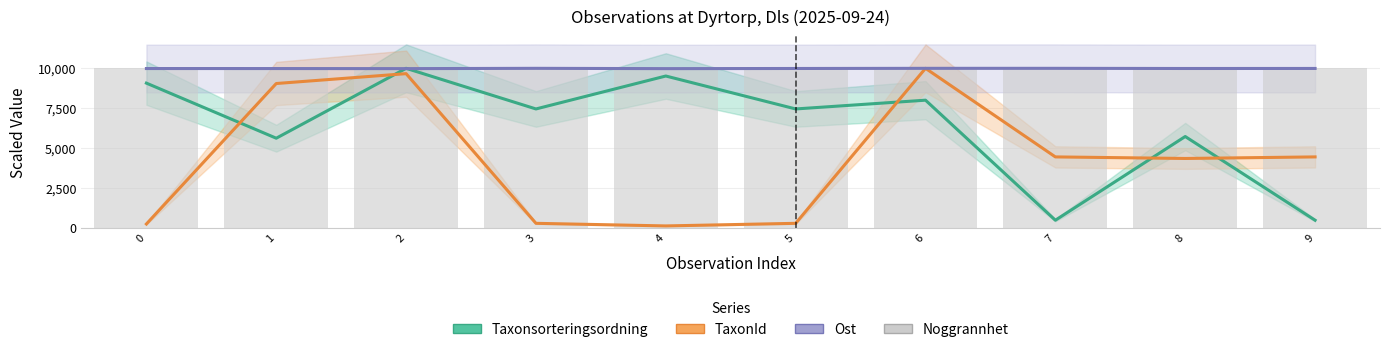

Reading left to right, list all the values displayed in this chart.

Taxonsorteringsordning: 0=9072.3	1=5617.2	2=10000.0	3=7452.4	4=9518.0	5=7452.4	6=8002.2	7=473.9	8=5723.5	9=473.9
TaxonId: 0=236.6	1=9047.4	2=9666.1	3=279.2	4=115.8	5=279.2	6=10000.0	7=4444.5	8=4346.5	9=4444.5
Ost: 0=9987.0	1=9986.1	2=9981.5	3=10000.0	4=9981.0	5=9990.2	6=9999.8	7=10000.0	8=9989.8	9=9992.1
Noggrannhet: 0=10000.0	1=10000.0	2=10000.0	3=10000.0	4=10000.0	5=10000.0	6=10000.0	7=10000.0	8=10000.0	9=10000.0